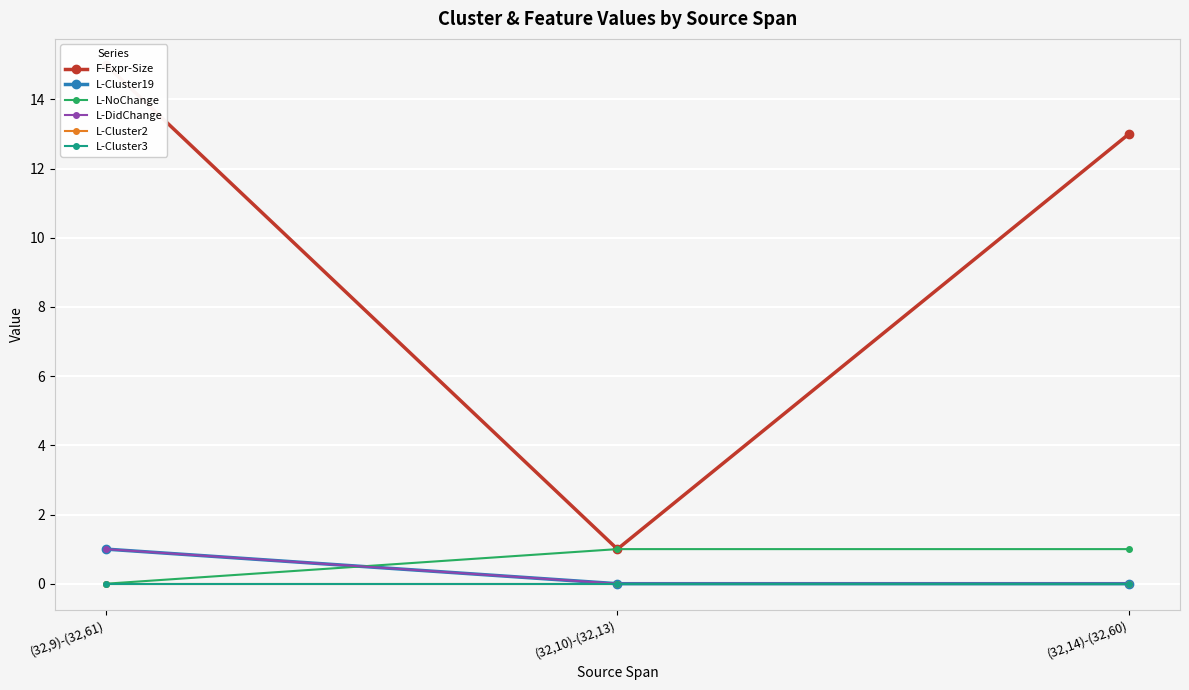

What is the label of the 3rd point from the right?

(32,9)-(32,61)